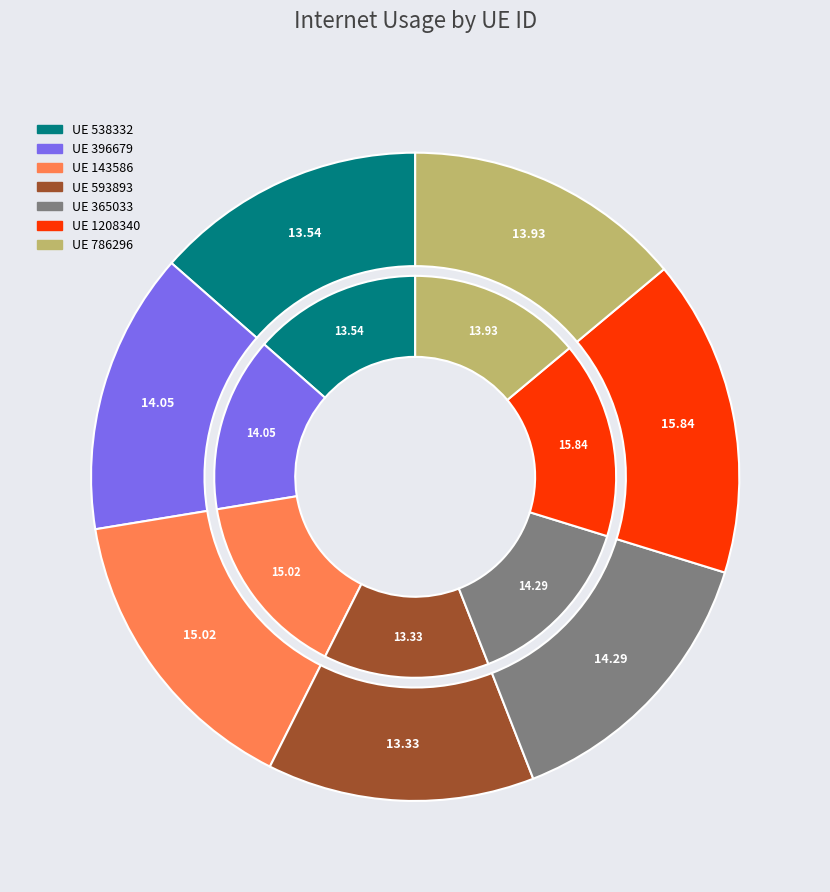

Count the number of slices in the pie.

7